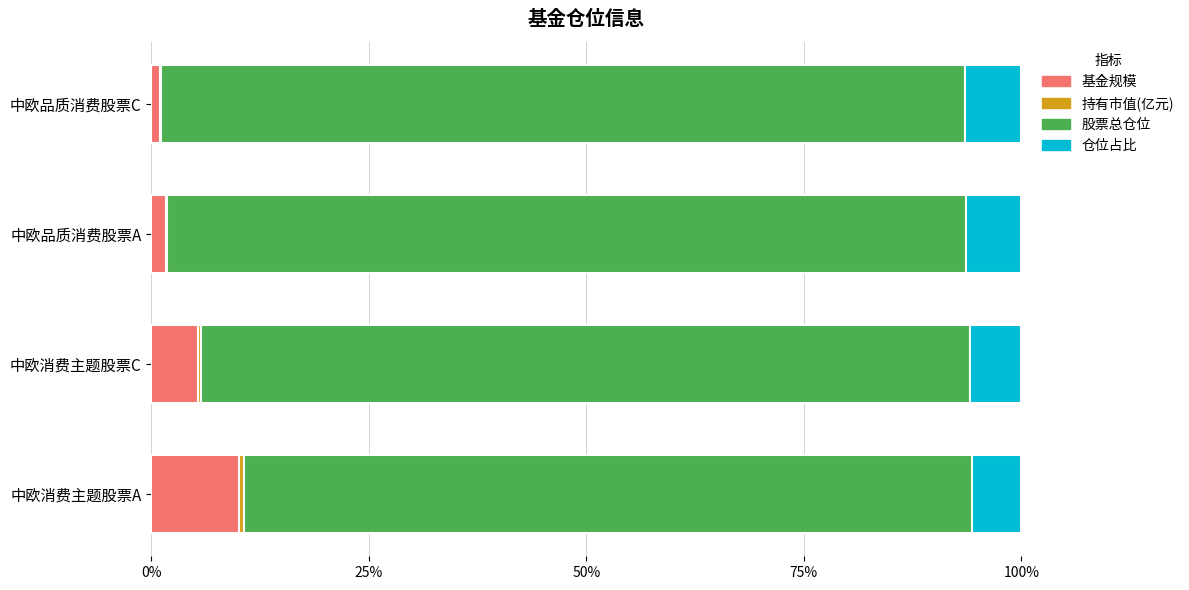

The 基金规模 series shows 5.4 at 中欧消费主题股票C. True or false?

True